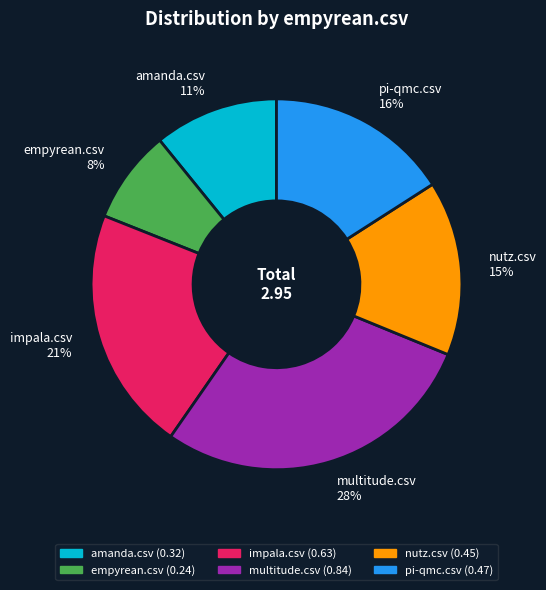

The impala.csv slice represents 33% of the pie. True or false?

False